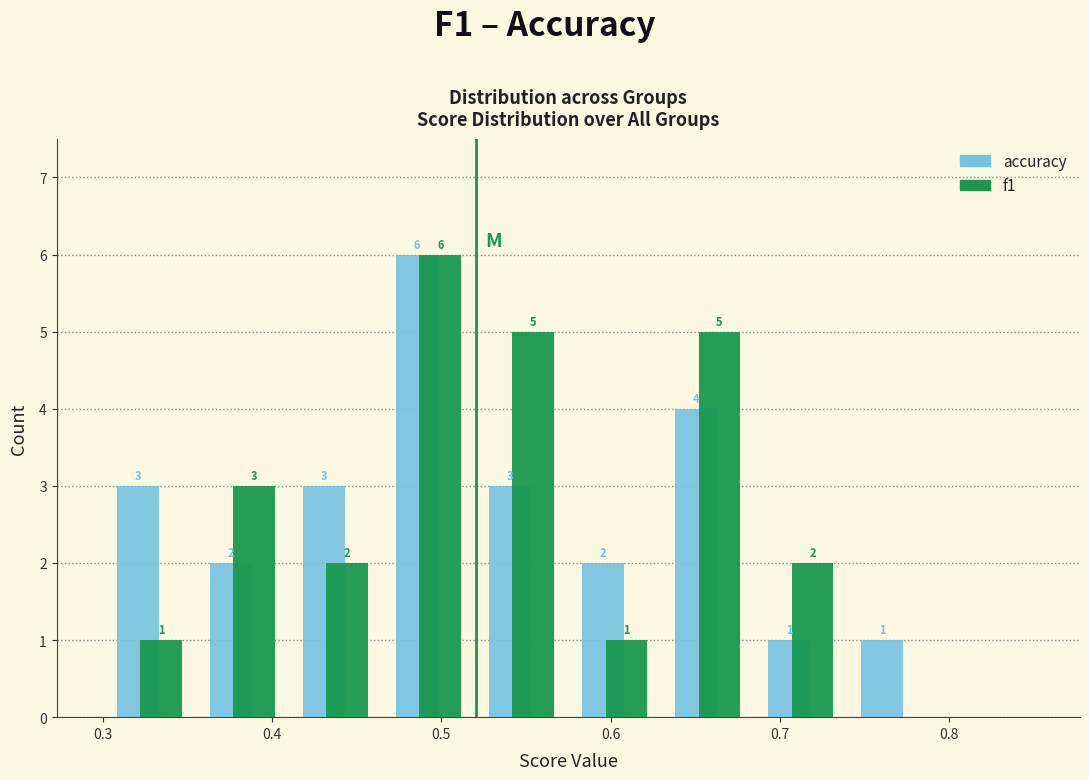

In the accuracy series, which range on the x-axis has the tallest bar?

0.465 to 0.520